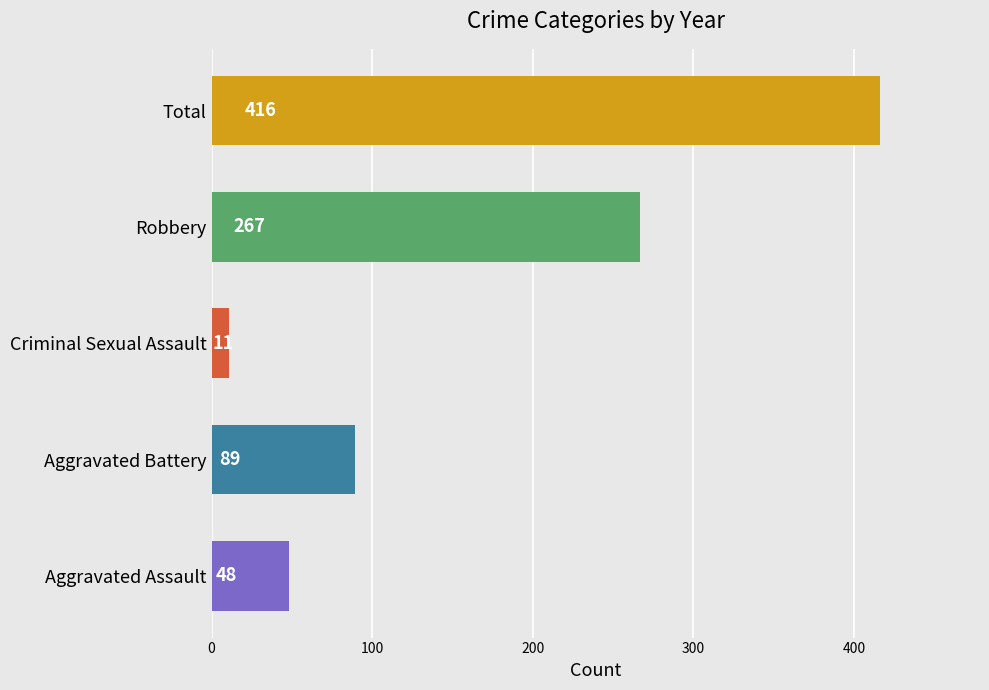

Read the value at Robbery, to the nearest 50.

250